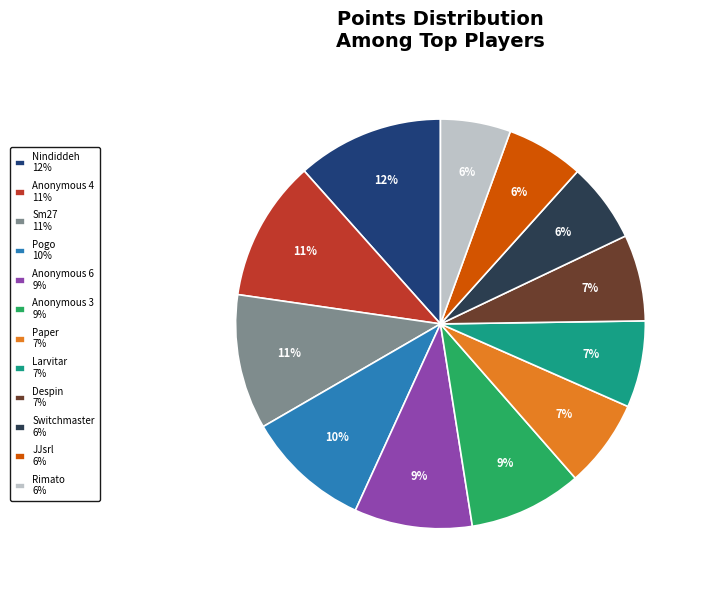

Count the number of slices in the pie.

12